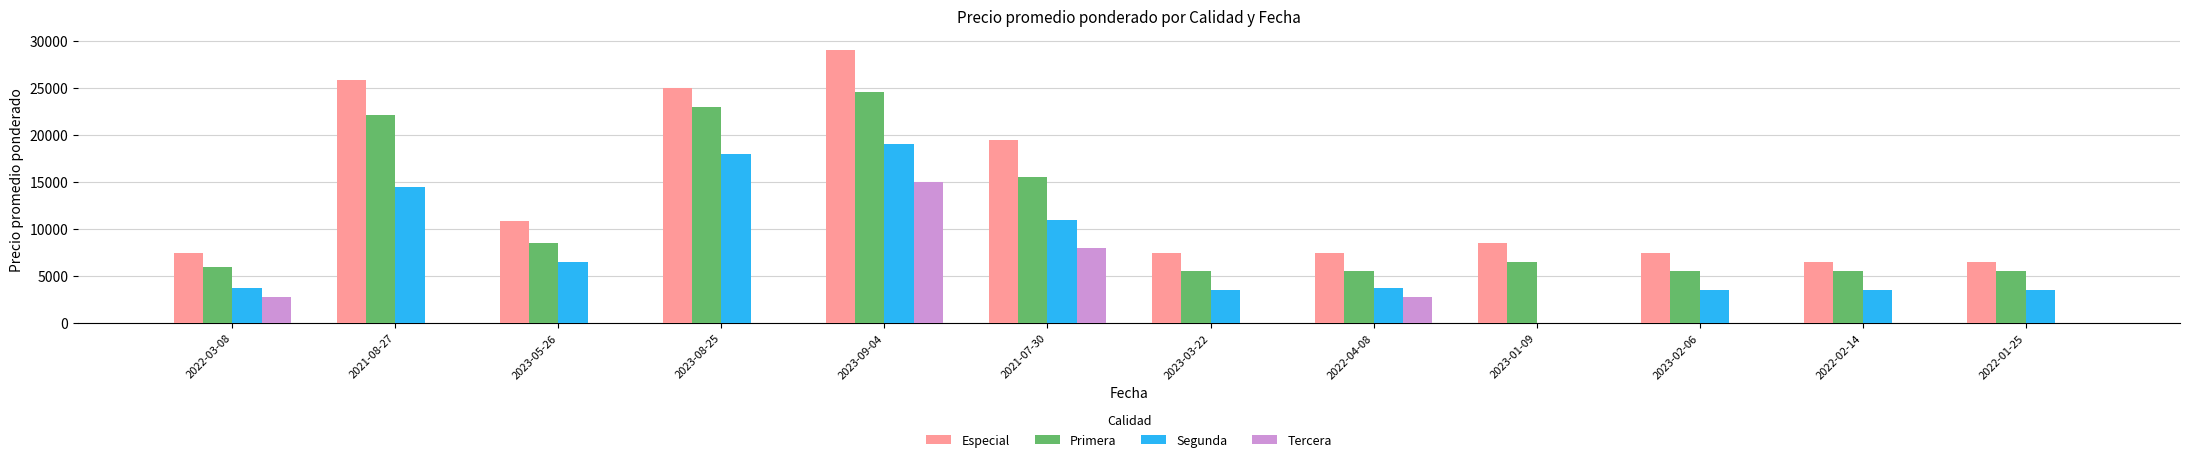

Which series has the largest range (max minus min)?

Especial